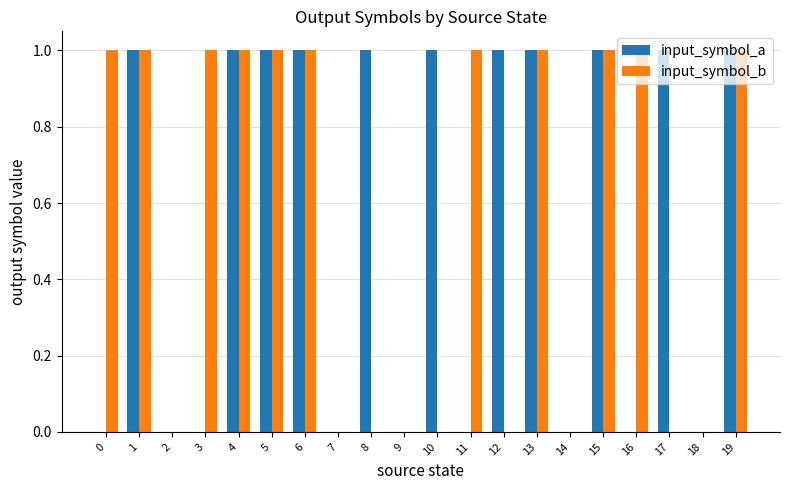

What is the sum of all input_symbol_b values?

11